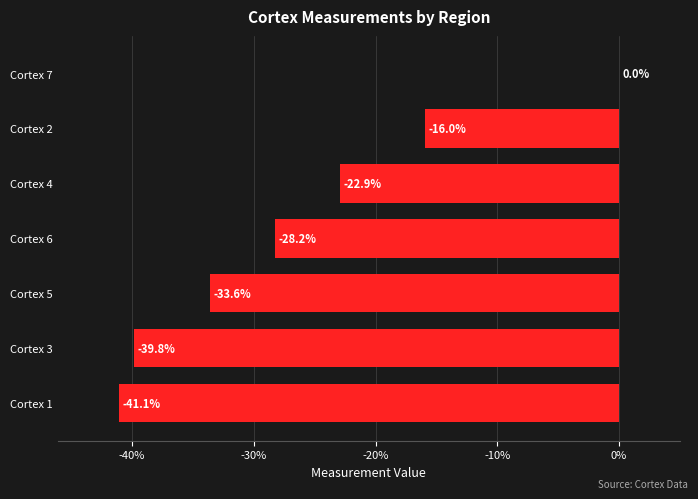

What is the change in value from Cortex 2 to Cortex 7?

+16.0